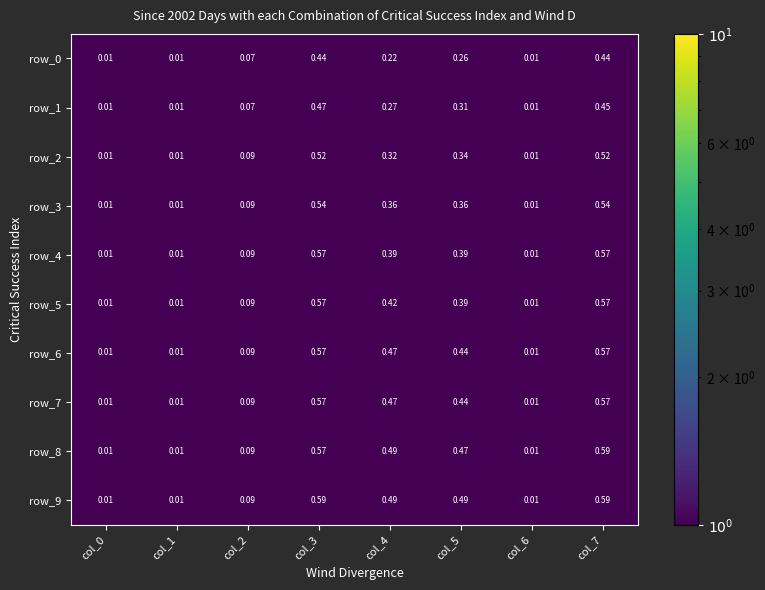

Is the value of row_9 at col_5 greater than the value of row_1 at col_2?

Yes